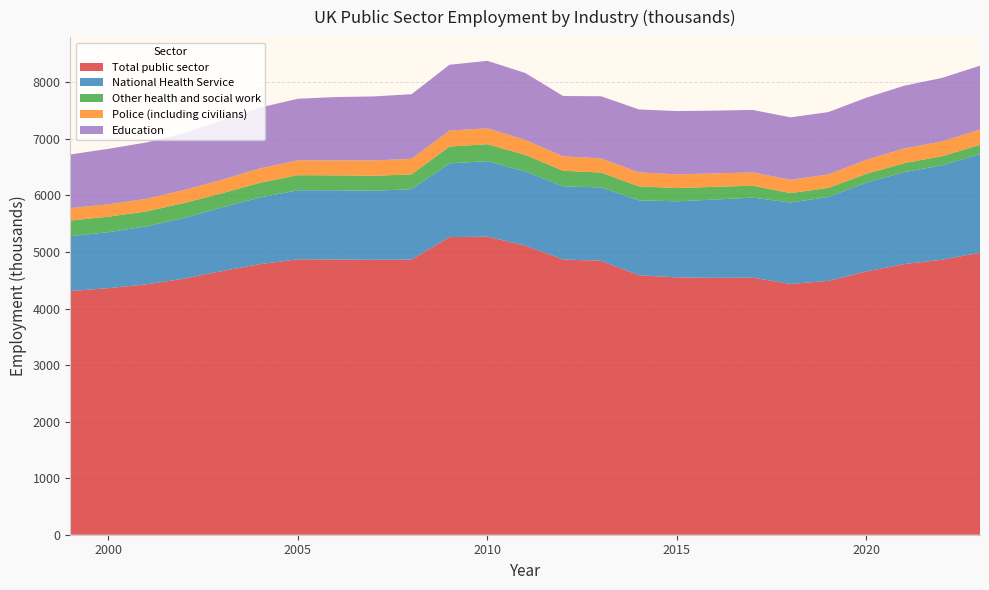

Reading left to right, what are all the values shown in this chart?

Total public sector: 1999=4310	2000=4361	2001=4428	2002=4529	2003=4664	2004=4786	2005=4871	2006=4867	2007=4864	2008=4866	2009=5264	2010=5272	2011=5113	2012=4868	2013=4845	2014=4590	2015=4551	2016=4544	2017=4547	2018=4436	2019=4490	2020=4657	2021=4787	2022=4864	2023=4987
National Health Service: 1999=970	2000=990	2001=1025	2002=1075	2003=1126	2004=1179	2005=1221	2006=1224	2007=1220	2008=1245	2009=1304	2010=1335	2011=1313	2012=1293	2013=1298	2014=1324	2015=1346	2016=1384	2017=1415	2018=1440	2019=1483	2020=1570	2021=1627	2022=1669	2023=1746
Other health and social work: 1999=278	2000=274	2001=265	2002=263	2003=249	2004=260	2005=267	2006=265	2007=264	2008=262	2009=297	2010=300	2011=292	2012=276	2013=263	2014=248	2015=234	2016=225	2017=211	2018=166	2019=161	2020=155	2021=158	2022=162	2023=163
Police (including civilians): 1999=220	2000=218	2001=222	2002=230	2003=240	2004=254	2005=262	2006=264	2007=272	2008=275	2009=283	2010=281	2011=266	2012=255	2013=250	2014=246	2015=243	2016=237	2017=235	2018=236	2019=238	2020=250	2021=258	2022=262	2023=270
Education: 1999=948	2000=982	2001=997	2002=1007	2003=1049	2004=1076	2005=1090	2006=1121	2007=1132	2008=1143	2009=1164	2010=1194	2011=1183	2012=1067	2013=1099	2014=1114	2015=1119	2016=1111	2017=1105	2018=1104	2019=1103	2020=1097	2021=1111	2022=1123	2023=1129